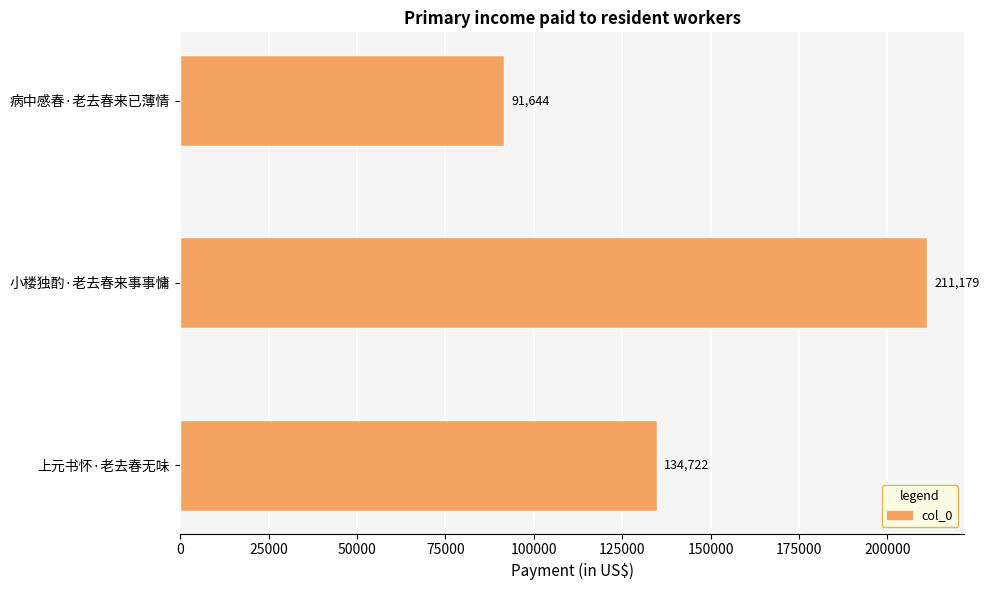

Is it true that the value at 小楼独酌·老去春来事事慵 is 211179?

True